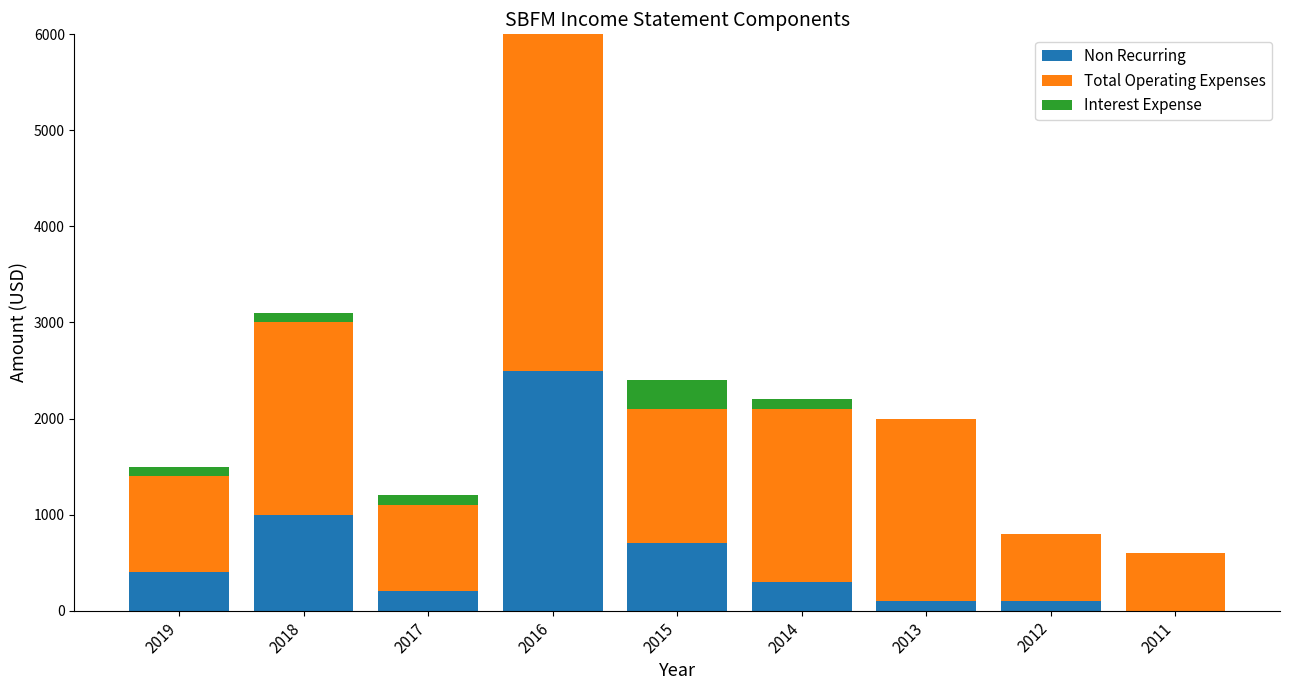

What is the total value across all series at 2017?

1200